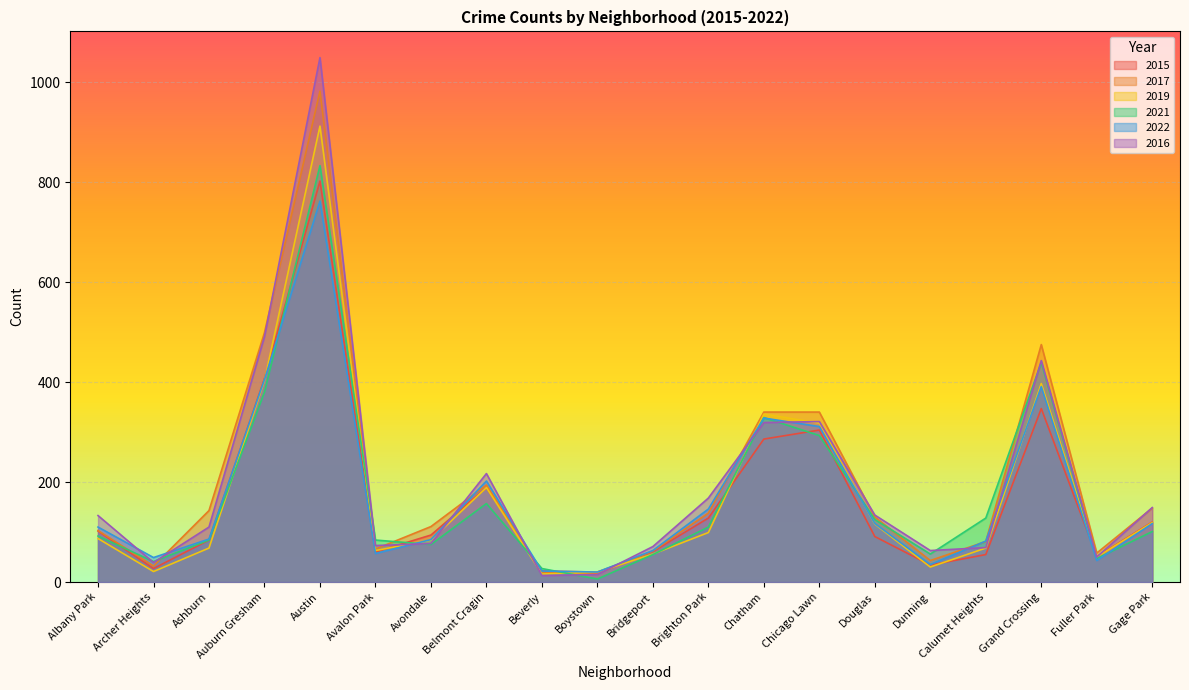

At which category is the sum across all series the highest?

Austin